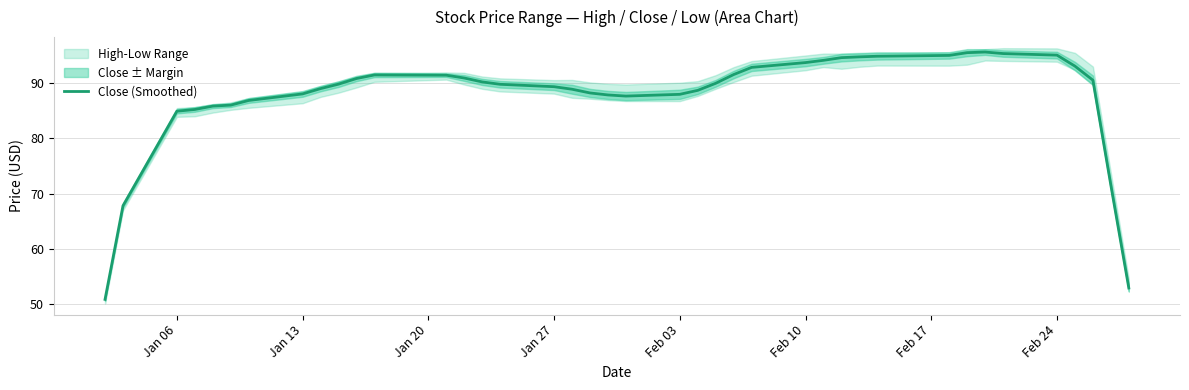

The chart shows a value of 123.5 at Jan 06. True or false?

False